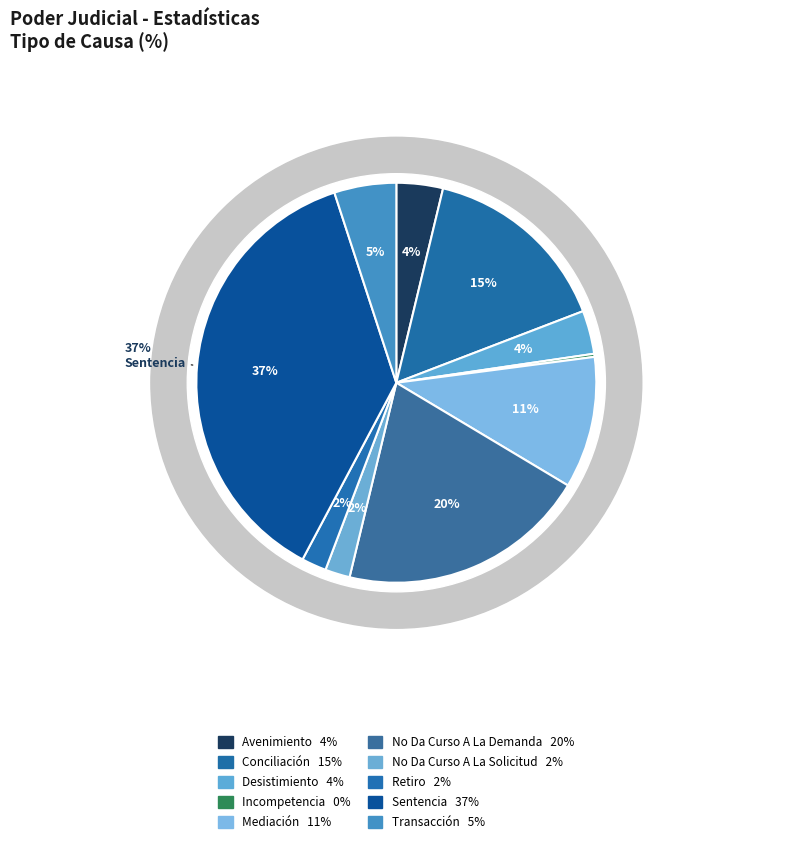

To the nearest percent, what portion does Avenimiento represent?

4%